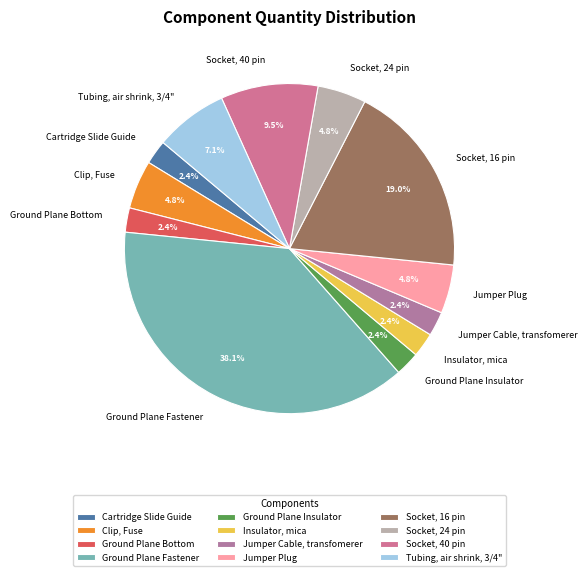

Between Socket, 16 pin and Jumper Cable, transfomerer, which is larger?

Socket, 16 pin